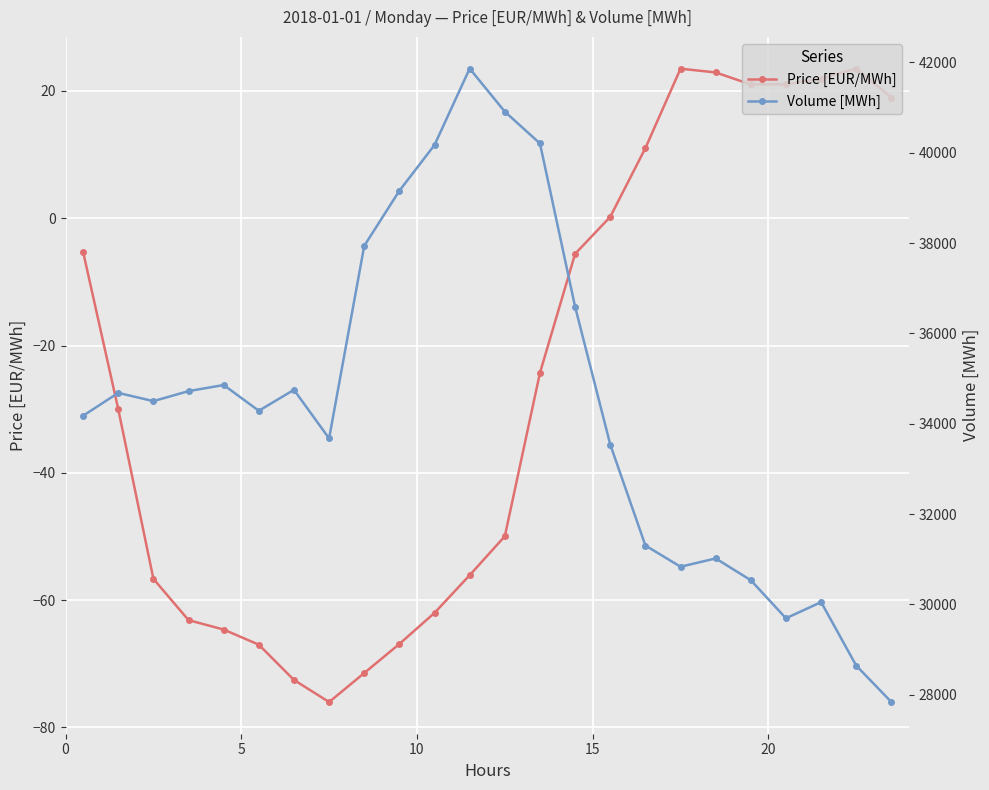

What is the value of the Price [EUR/MWh] point at the 17th from the left?

11.0